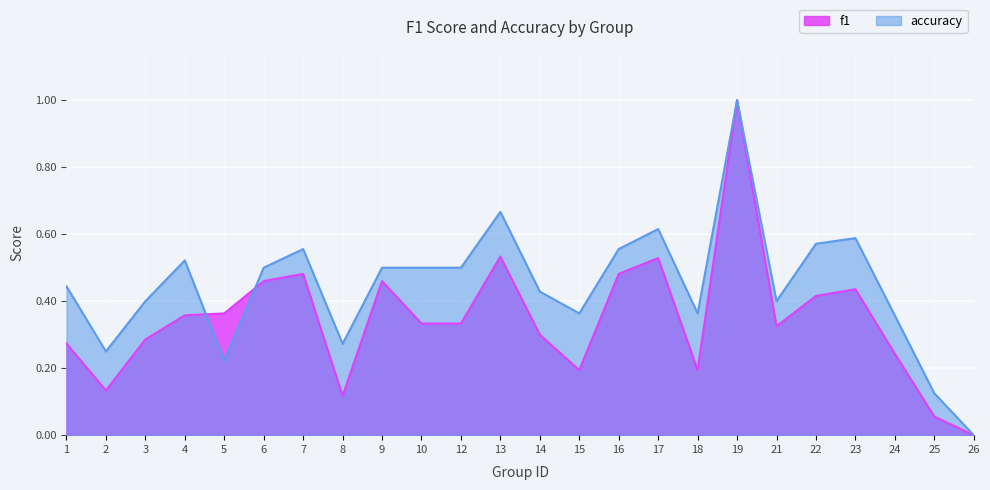

The value of accuracy at 24 is 0.1. True or false?

False